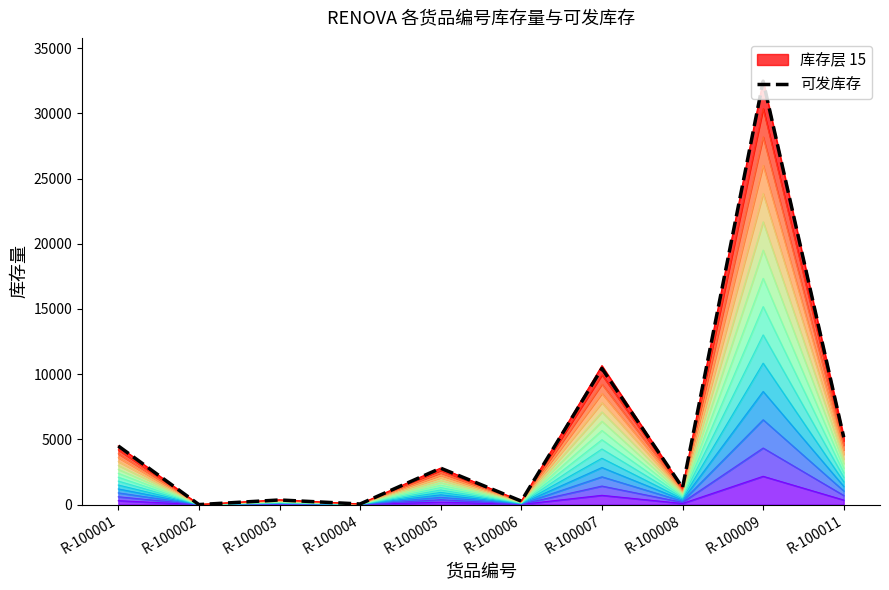

What is the value of the 1st point from the left?

4493